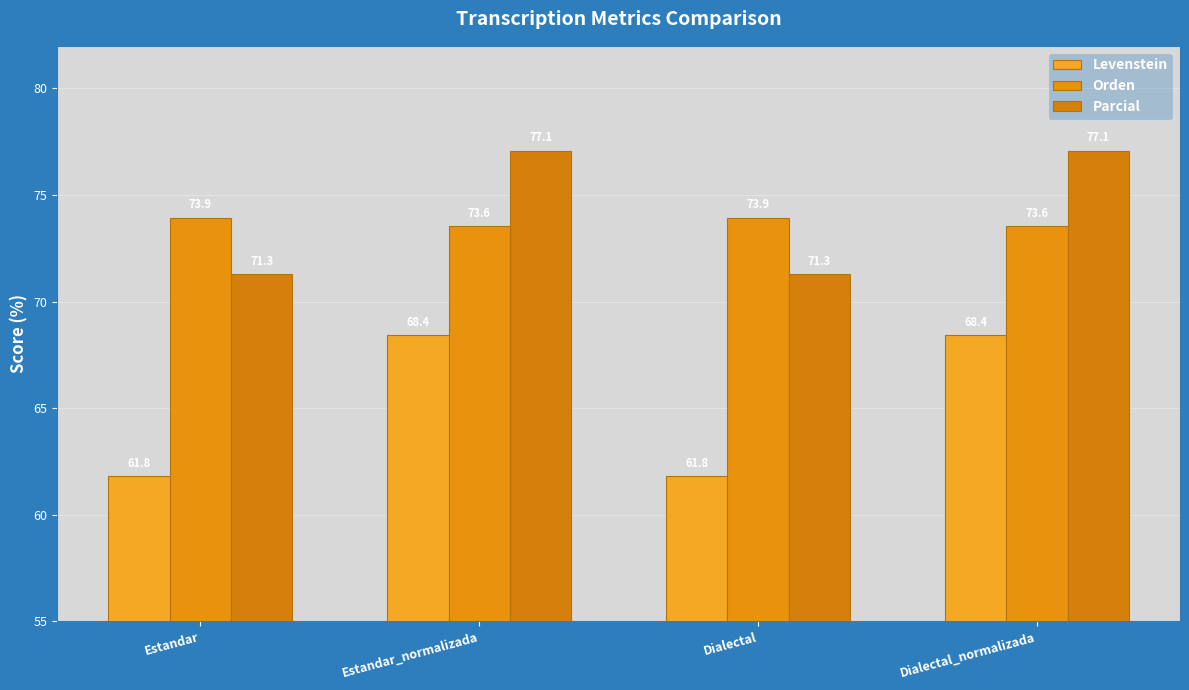

What is the label of the 4th bar from the right?

Estandar